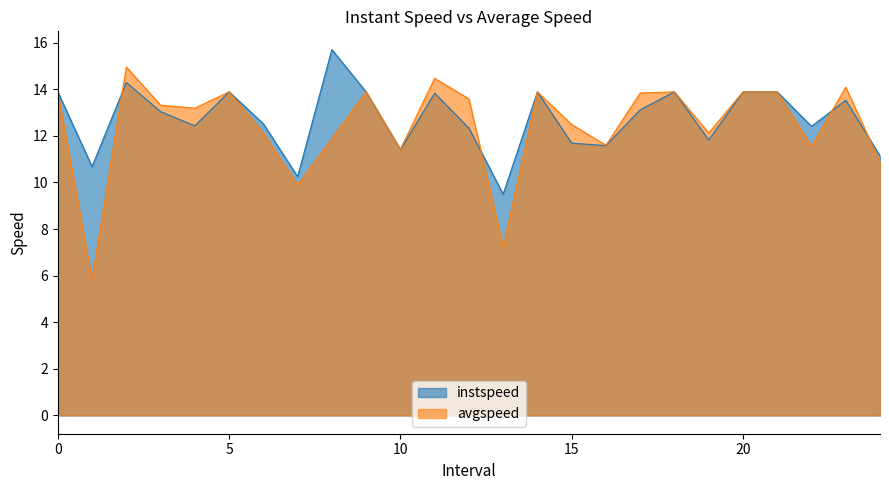

Which series has the widest spread of values?

avgspeed